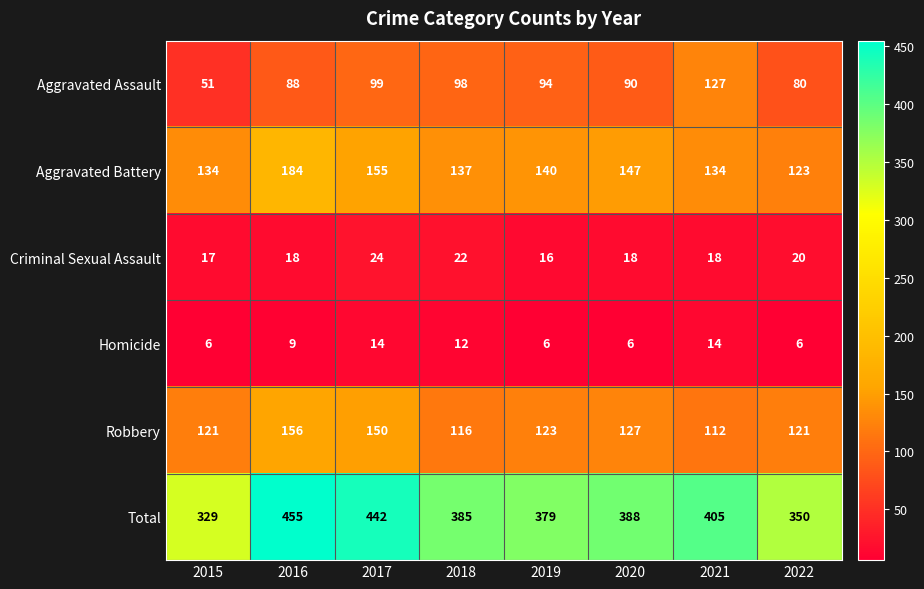

Rank the series by their maximum value, from lowest to highest.

Homicide, Criminal Sexual Assault, Aggravated Assault, Robbery, Aggravated Battery, Total